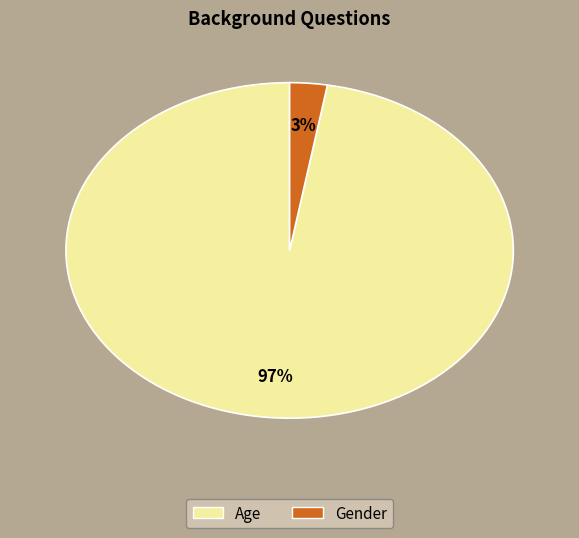

Which slice represents more than half of the pie?

Age